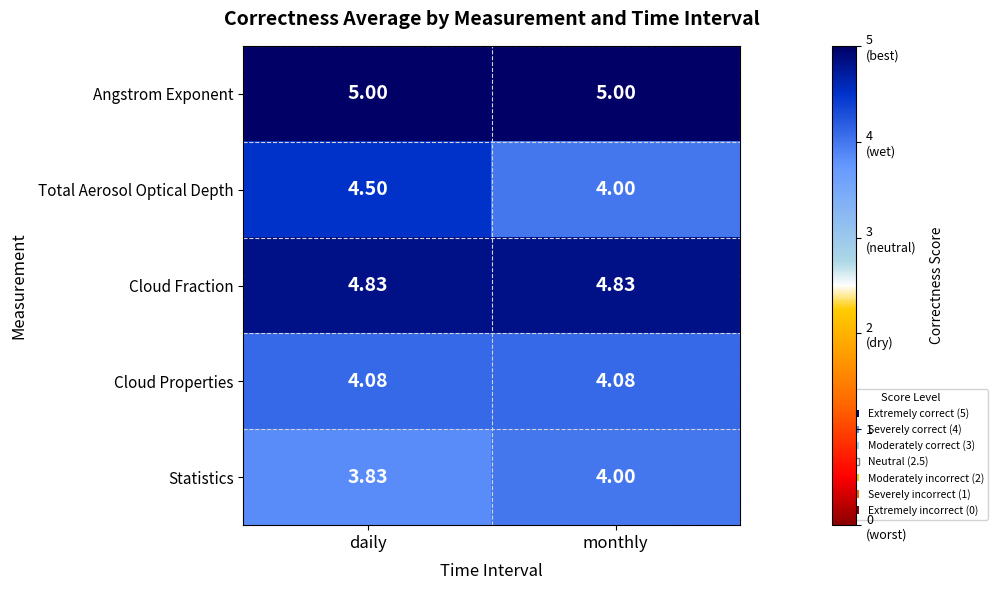

List the series in order of their peak value, highest first.

Angstrom Exponent, Cloud Fraction, Total Aerosol Optical Depth, Cloud Properties, Statistics